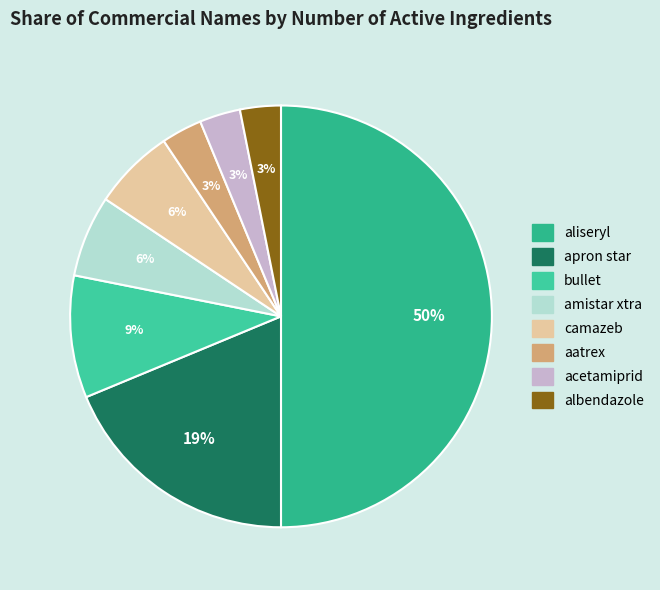

Combined, do albendazole and amistar xtra account for over 50%?

No